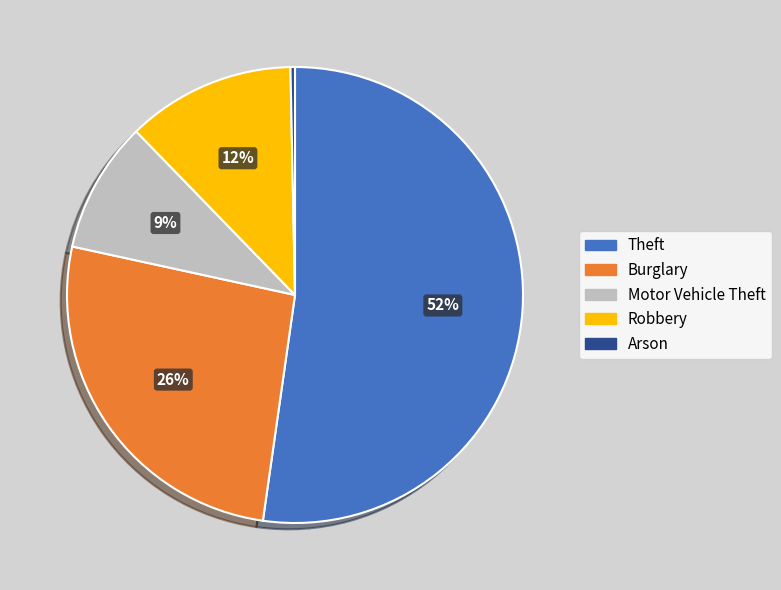

To the nearest percent, what is the difference between the Robbery and Burglary slice percentages?

14%